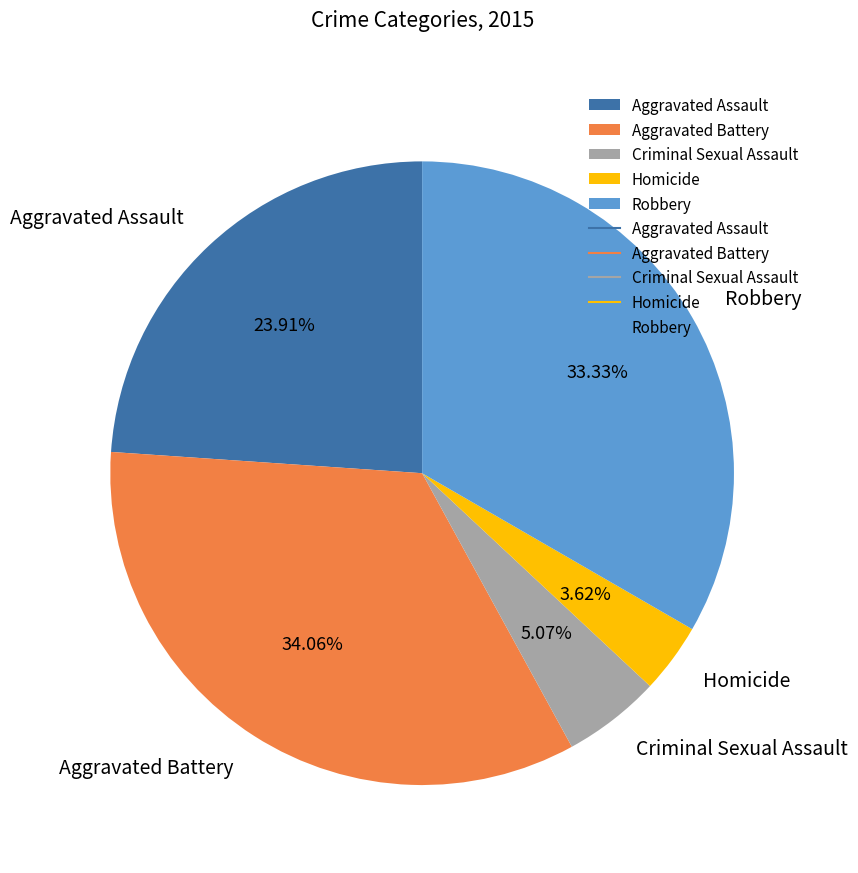

Is there a majority slice in this chart?

No